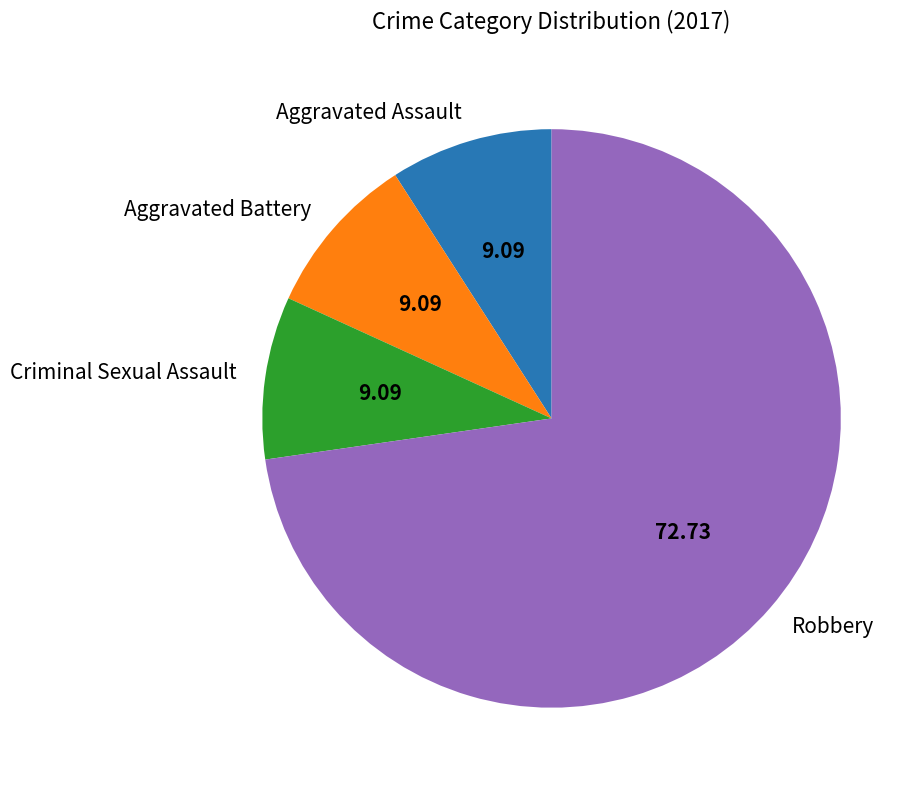

Combined, do Criminal Sexual Assault and Robbery account for over 50%?

Yes